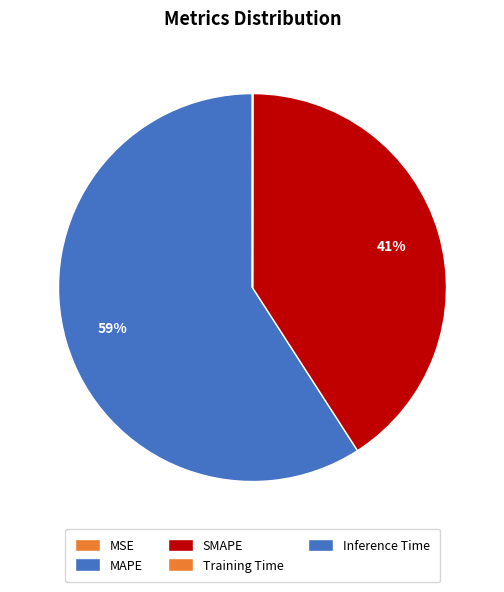

How many slices are in this pie chart?

5